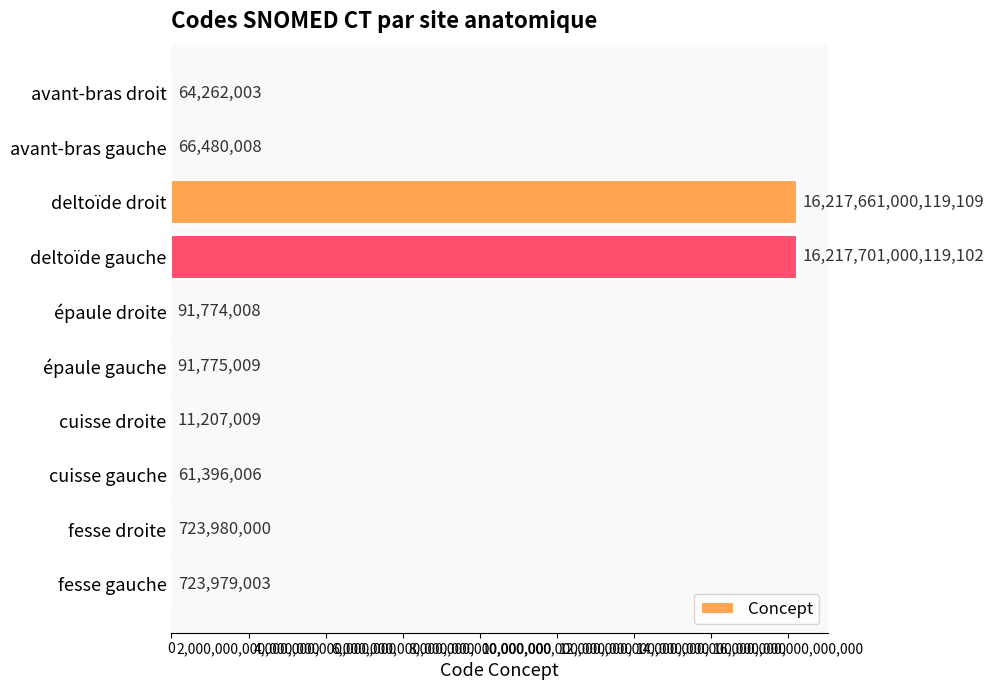

How many data points does each series have?

10